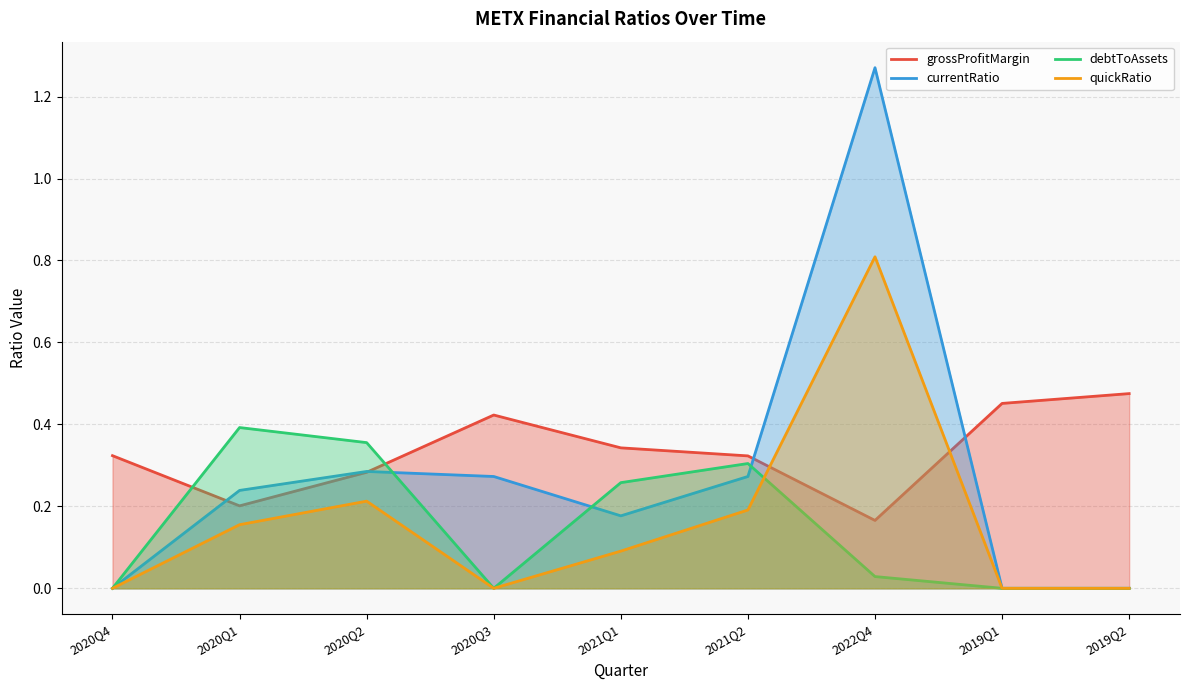

What is the average value of the currentRatio series?

0.3